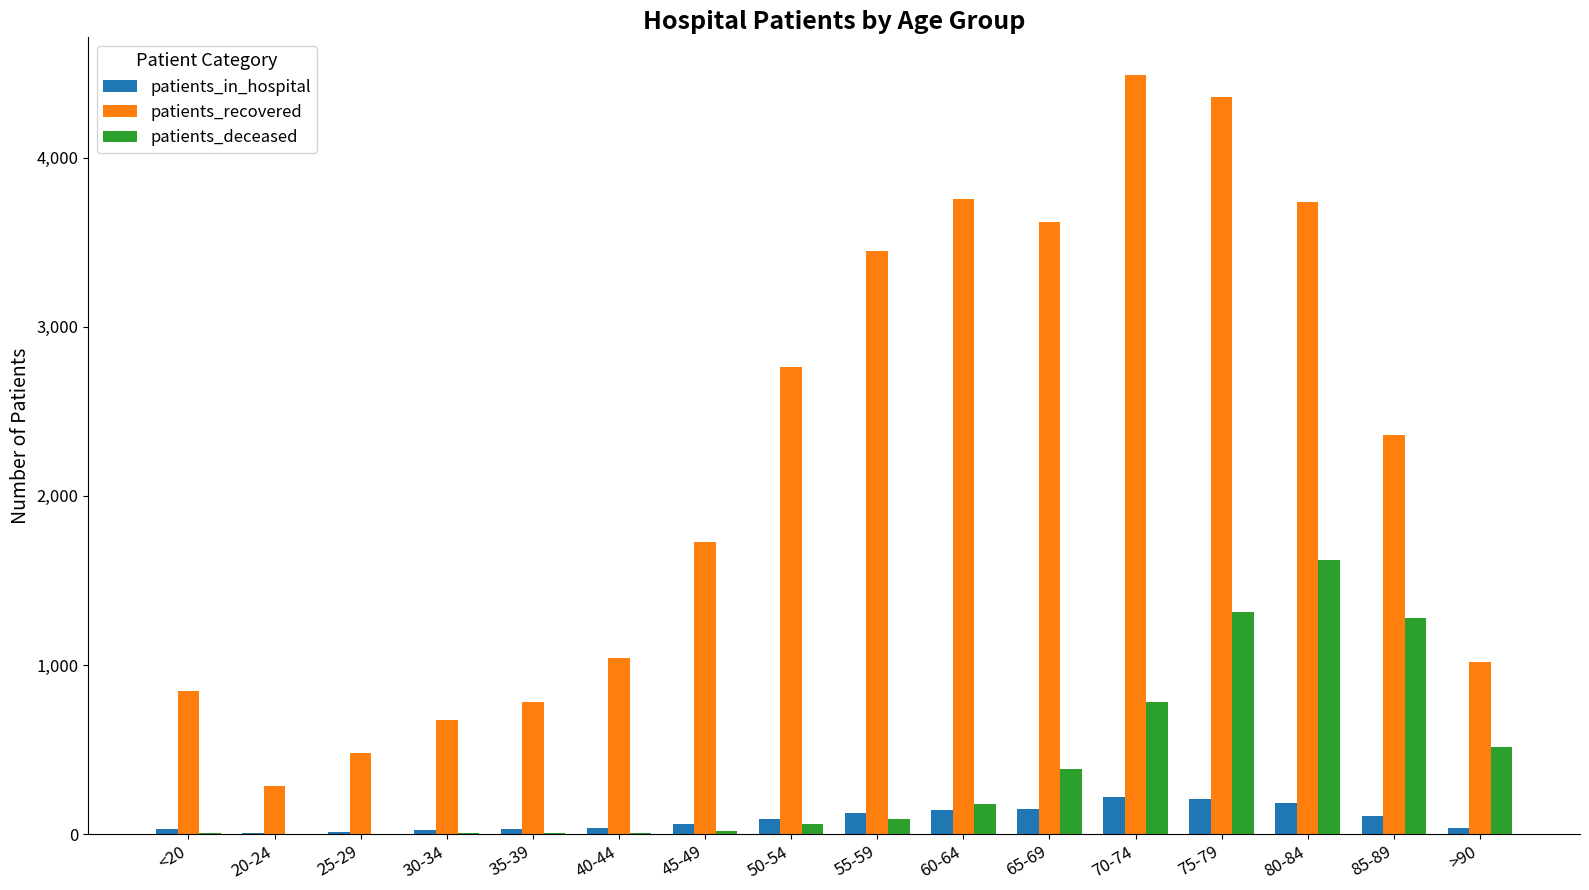

Is the value of patients_deceased at 75-79 greater than the value of patients_in_hospital at 40-44?

Yes